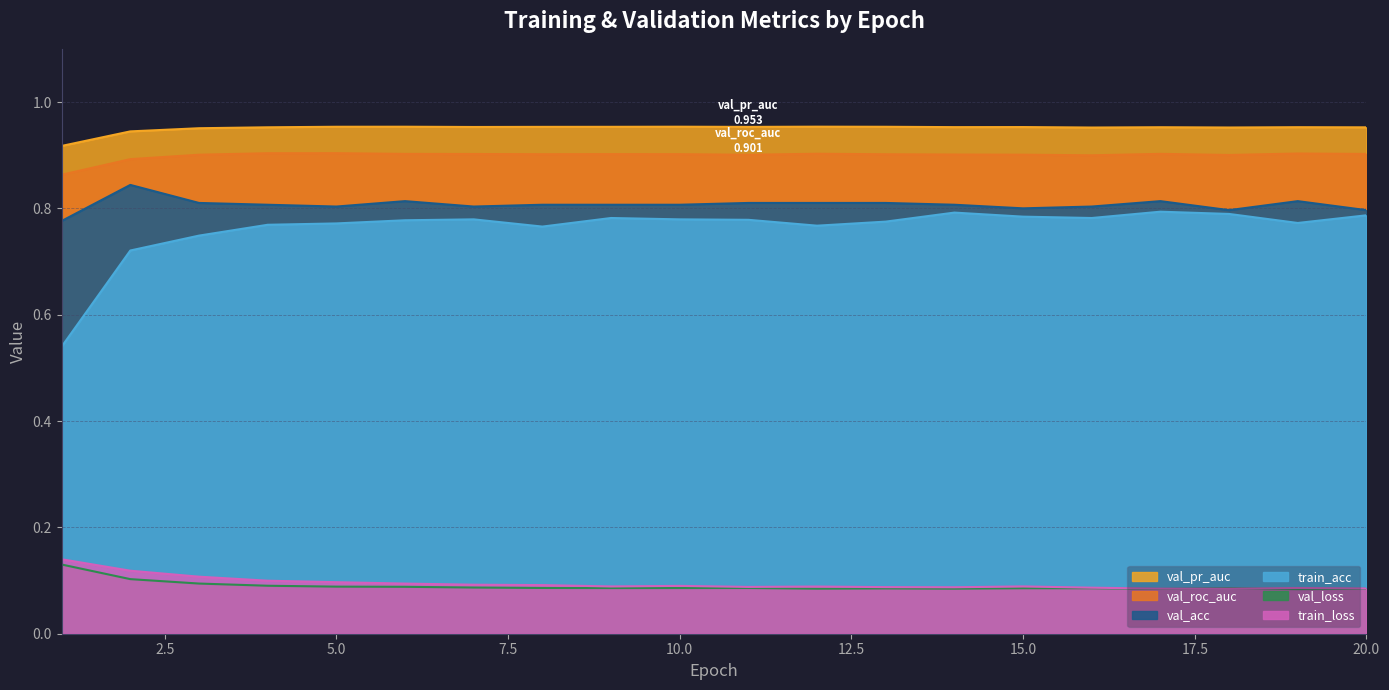

The value of val_acc at 6 is 0.8. True or false?

True